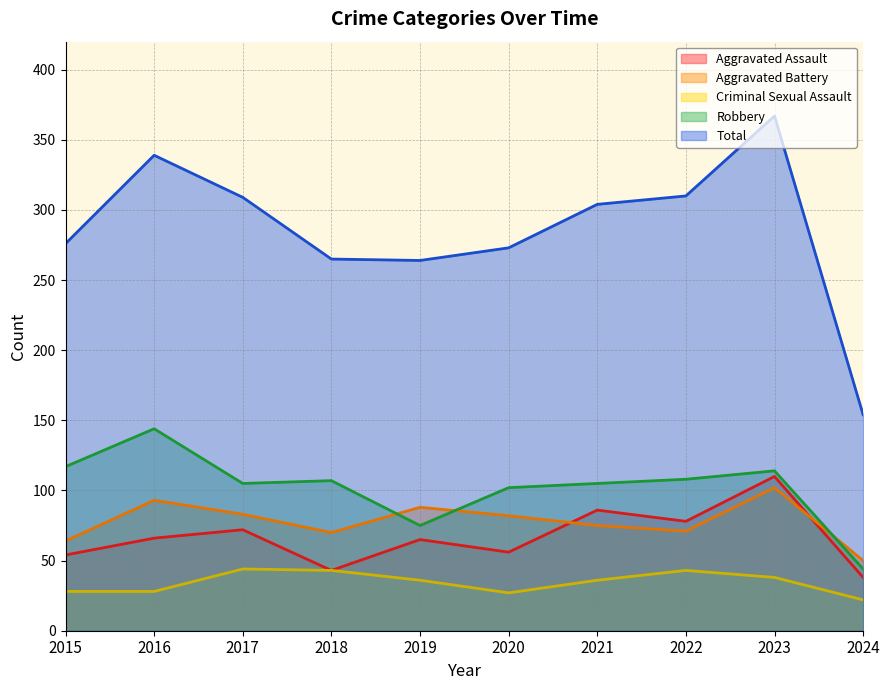

The Criminal Sexual Assault series shows 74 at 2022. True or false?

False